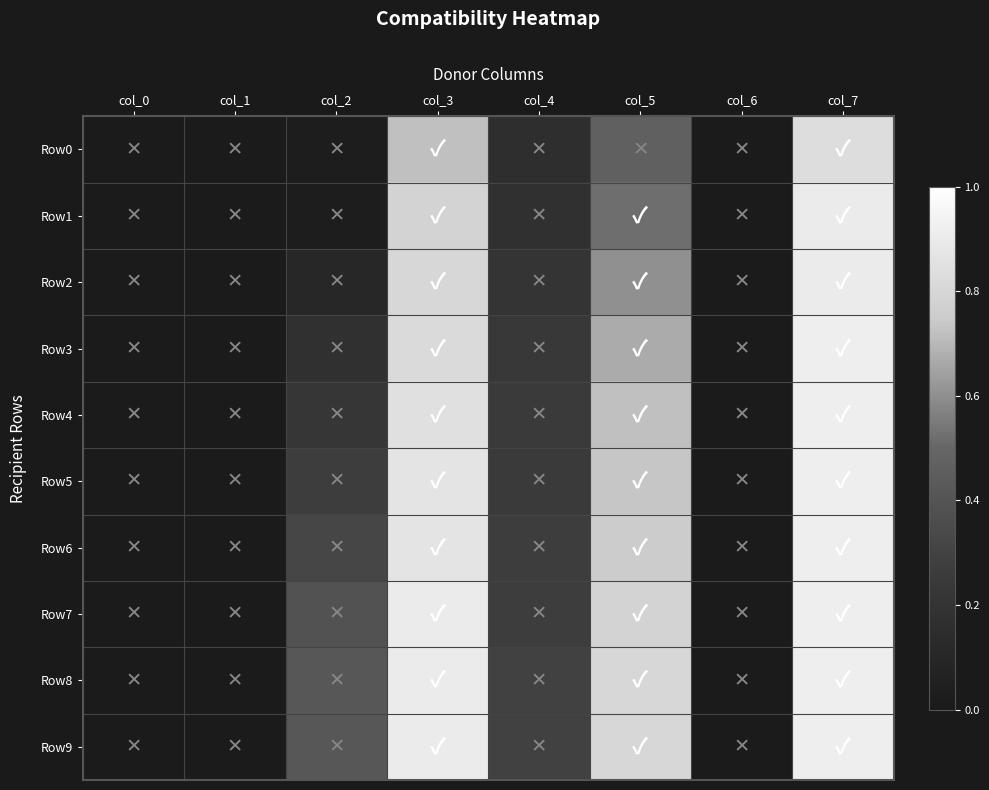

Between col_4 and col_5, which is larger?

col_5